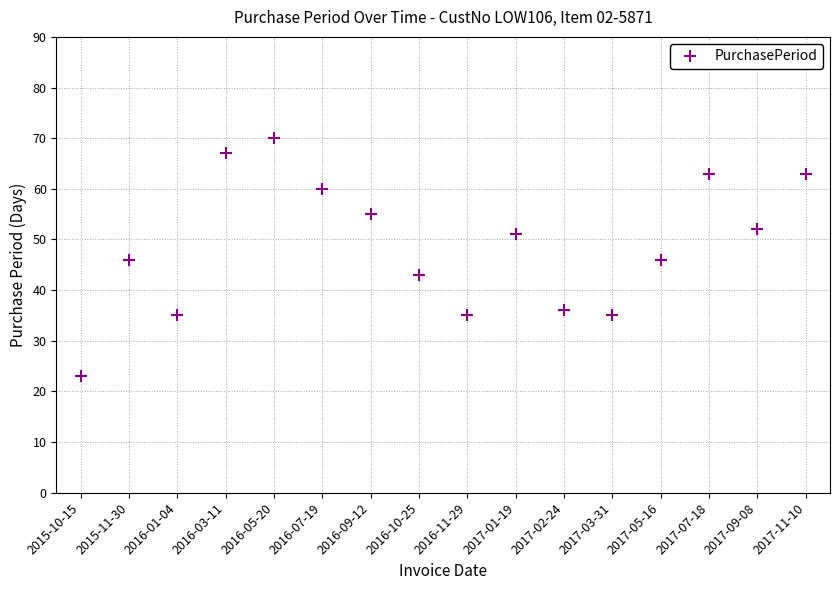

What is the approximate value at 2017-11-10, to the nearest 5?

65